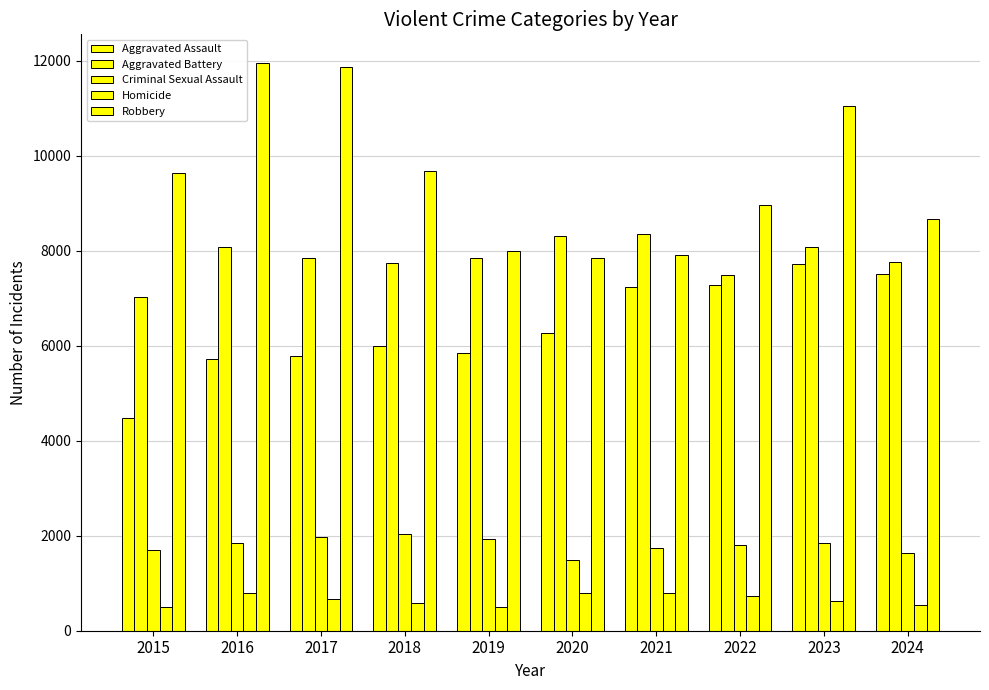

Reading left to right, transcribe all the data shown in this chart.

Aggravated Assault: 4480	5713	5793	6002	5841	6265	7242	7280	7712	7511
Aggravated Battery: 7019	8085	7845	7735	7858	8321	8347	7491	8078	7767
Criminal Sexual Assault: 1705	1854	1979	2042	1921	1493	1746	1811	1846	1634
Homicide: 496	786	672	588	499	787	804	725	626	551
Robbery: 9638	11960	11880	9681	7995	7855	7920	8963	11053	8661